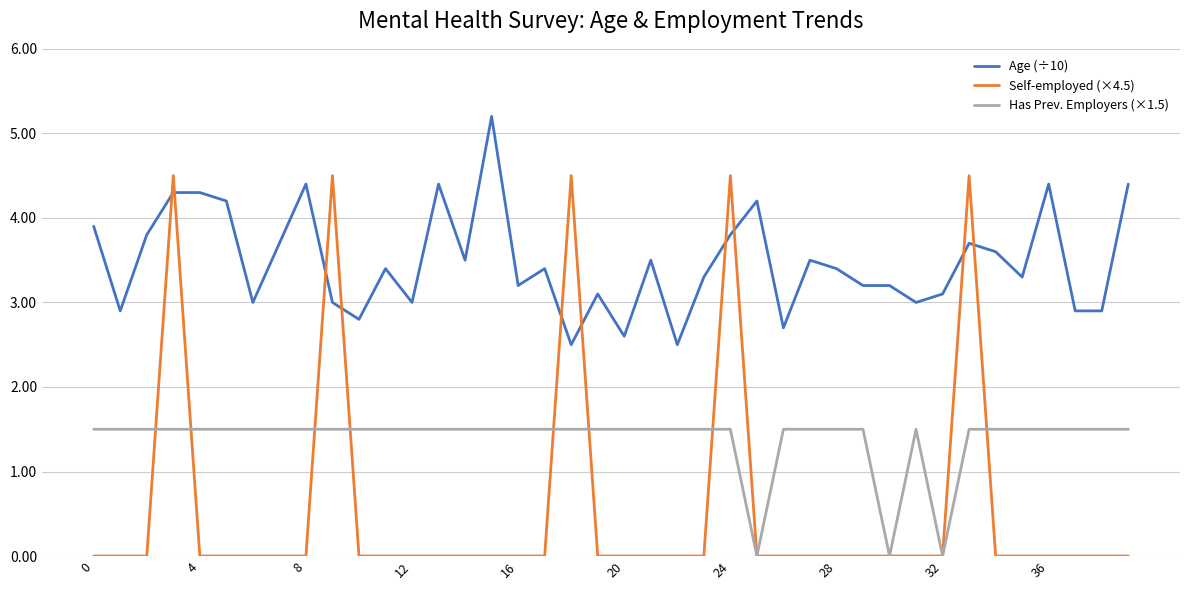

True or false: Age (÷10) and Self-employed (×4.5) cross at least once.

True